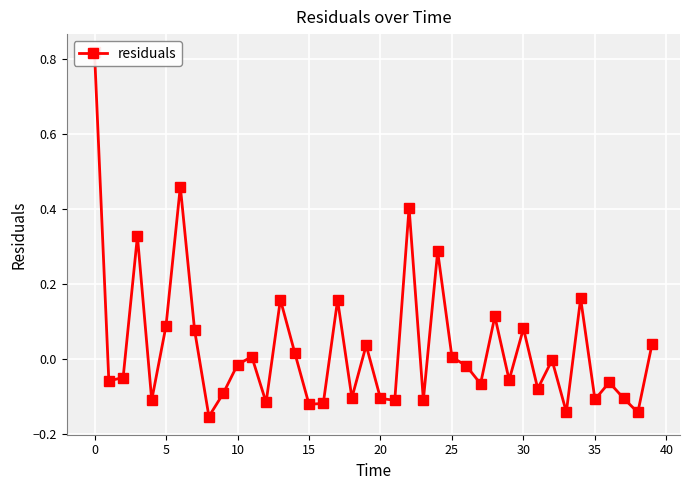

The chart shows a value of -0.1 at 37. True or false?

True